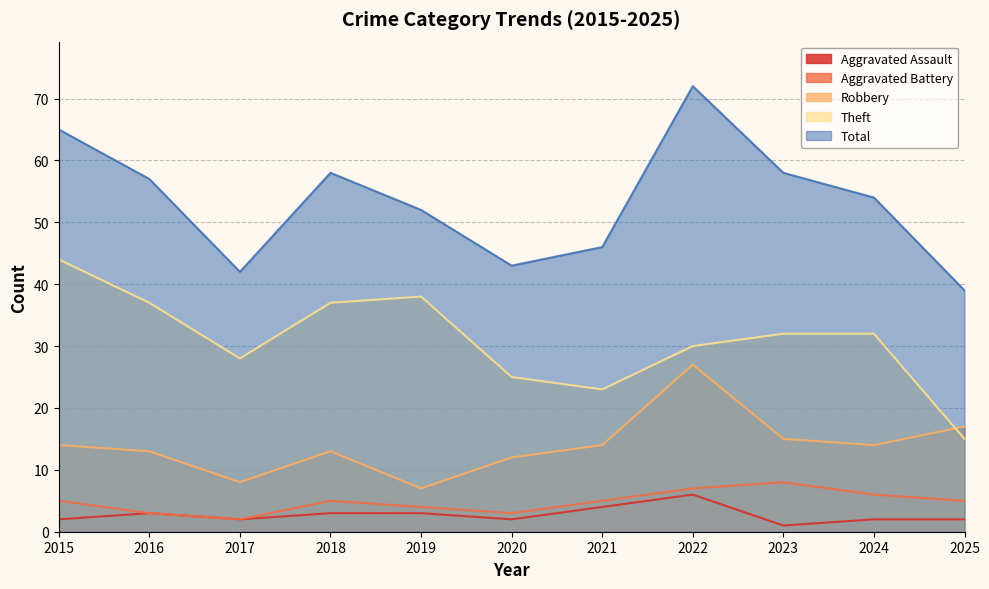

Reading left to right, extract all data points from this chart.

Aggravated Assault: 2	3	2	3	3	2	4	6	1	2	2
Aggravated Battery: 5	3	2	5	4	3	5	7	8	6	5
Robbery: 14	13	8	13	7	12	14	27	15	14	17
Theft: 44	37	28	37	38	25	23	30	32	32	15
Total: 65	57	42	58	52	43	46	72	58	54	39